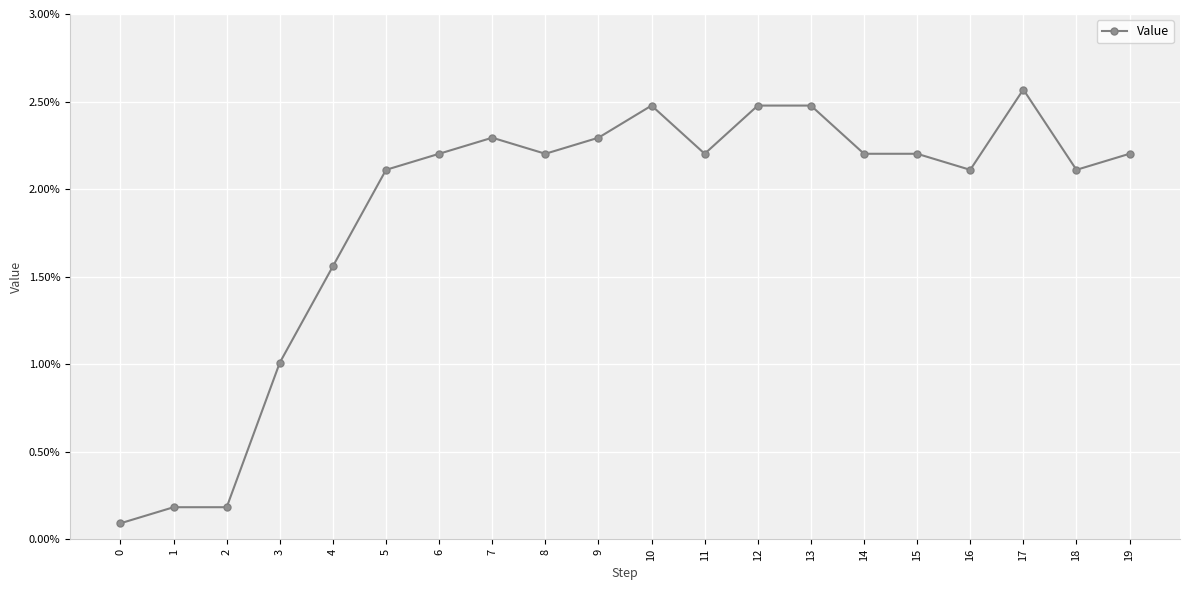

Does the chart have visible grid lines?

Yes